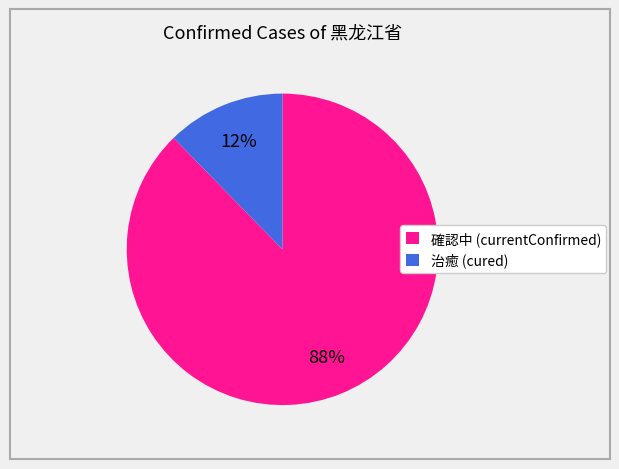

To the nearest percent, what portion does 治癒 (cured) represent?

12%